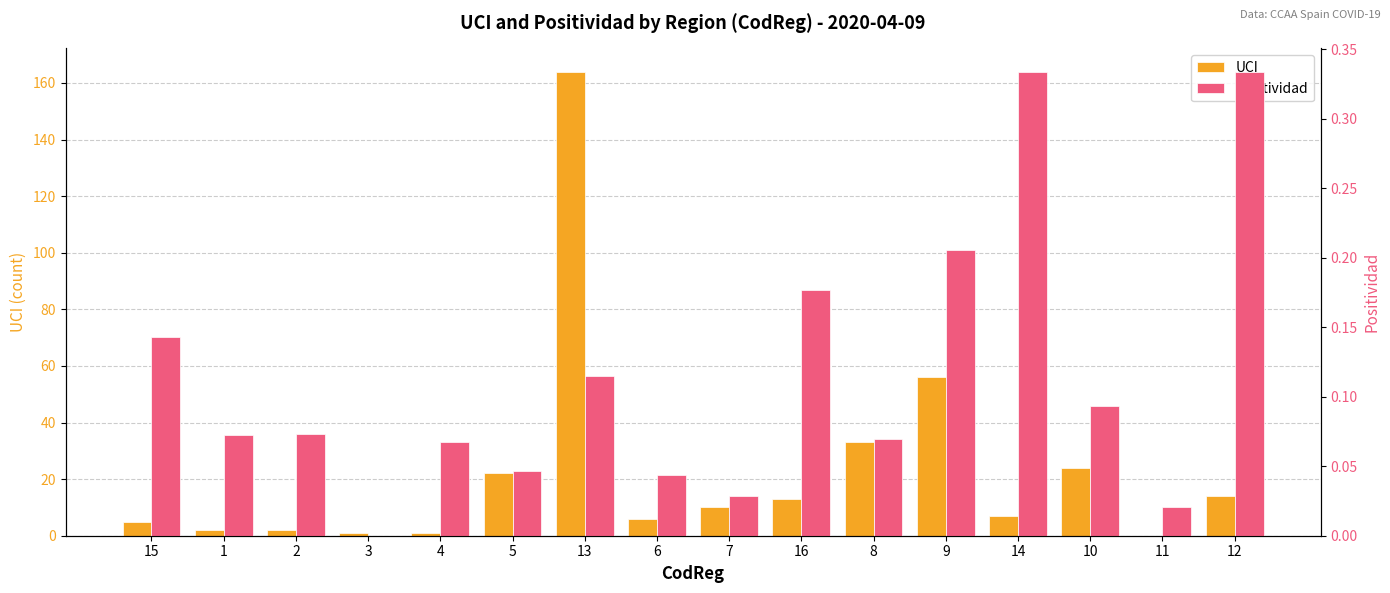

What is the difference between the Positividad values at 7 and 16?

0.1